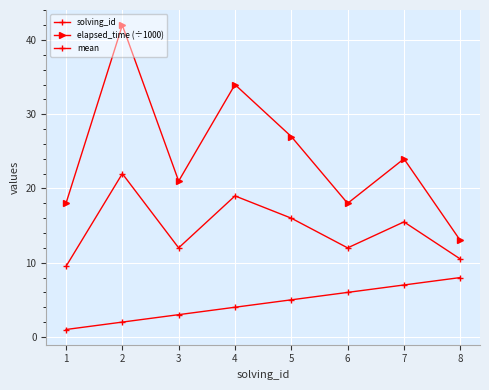

What is the spread (max minus min) of values at 3?

18.0